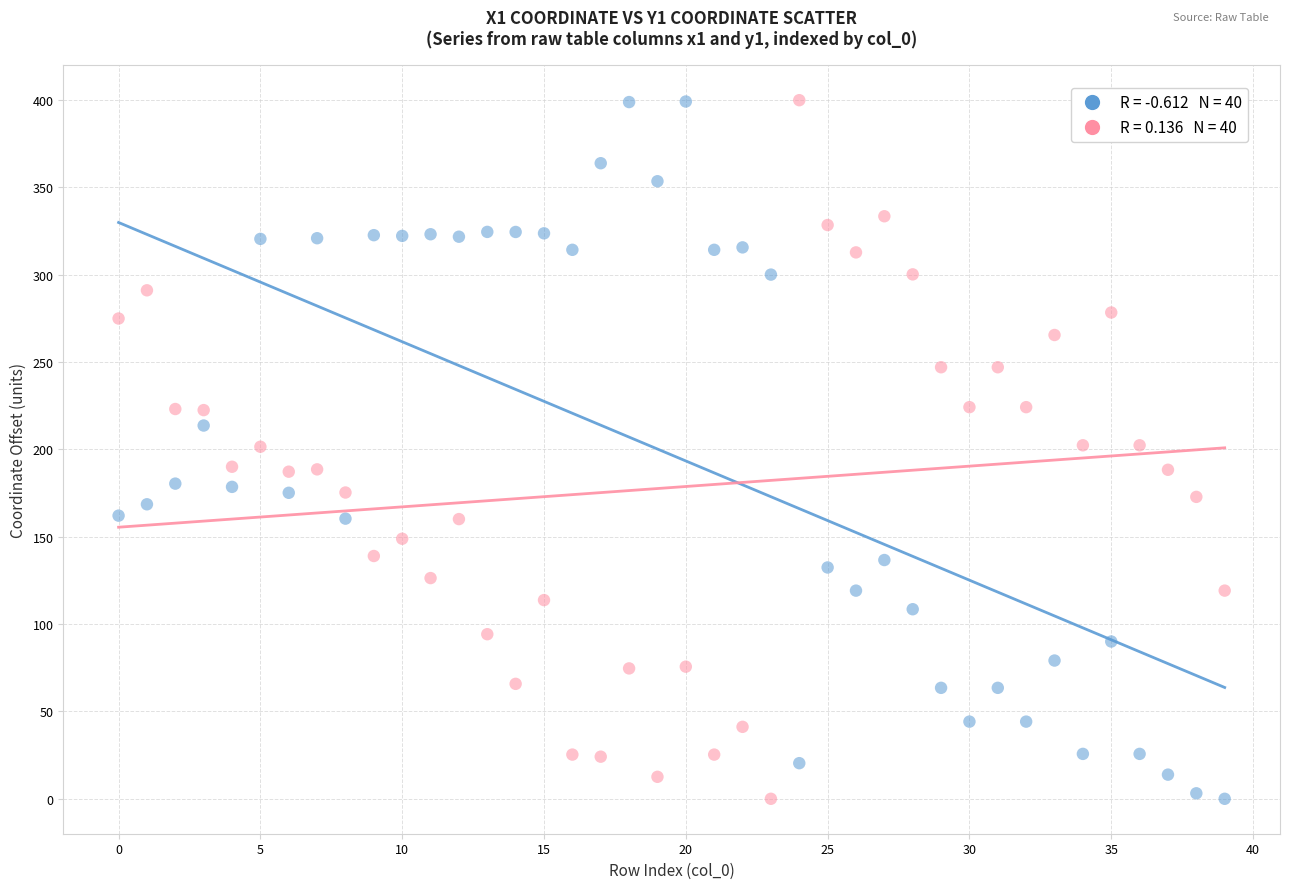

Across all data points, what is the range of Y values (max minus min)?

399.8